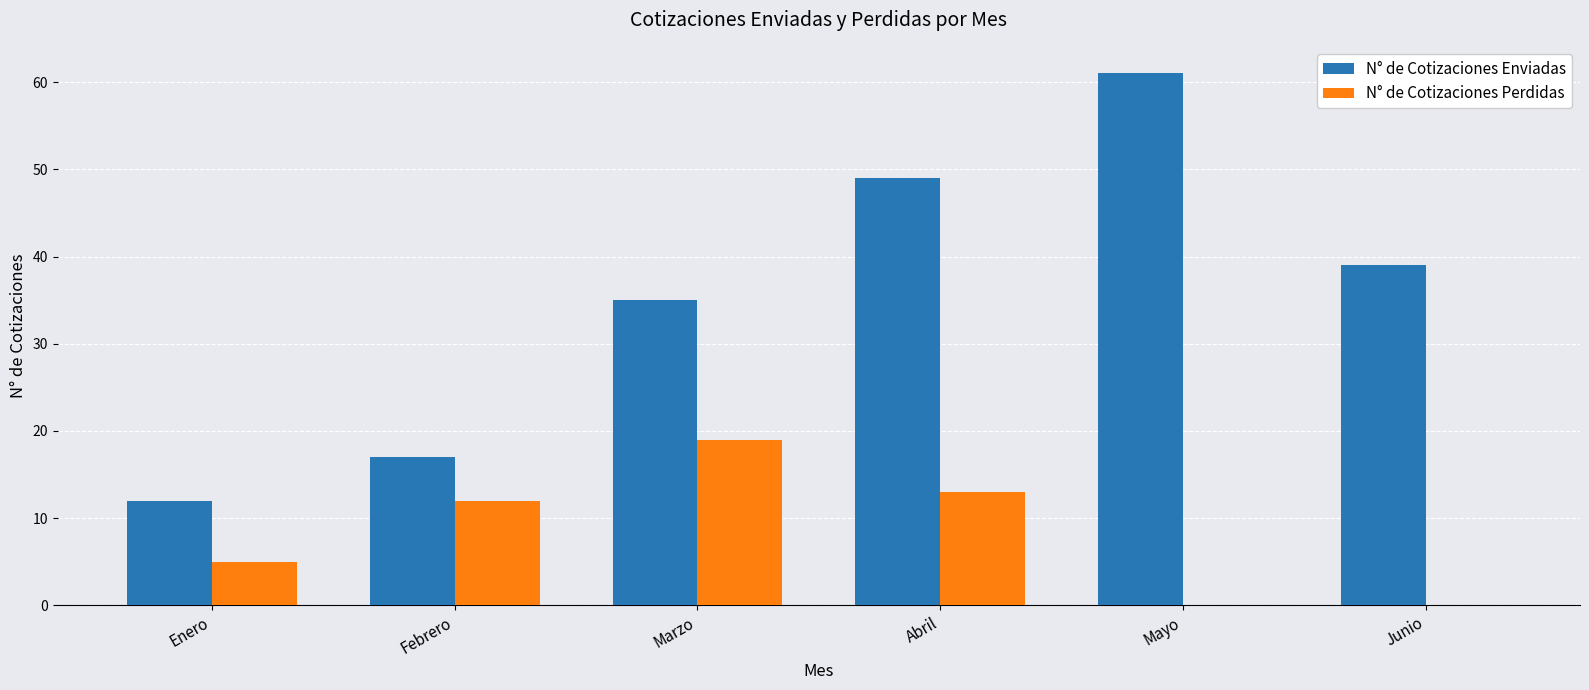

At which category does the chart reach its peak across all series?

Mayo